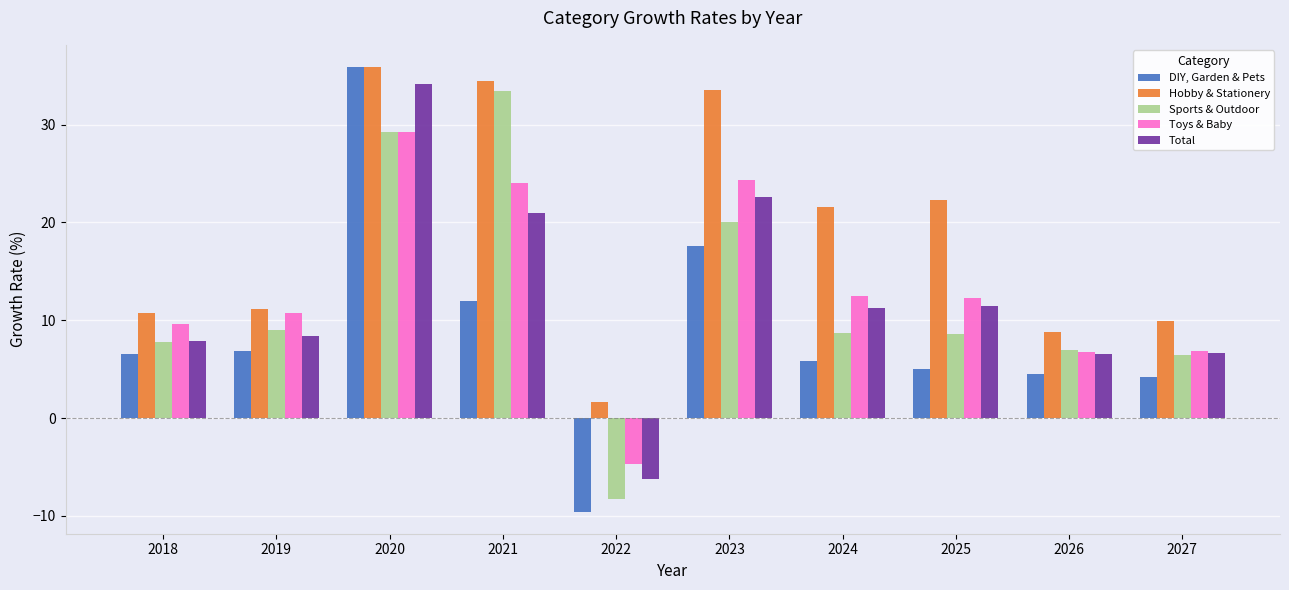

Is it true that Sports & Outdoor equals 7.8 at 2018?

True